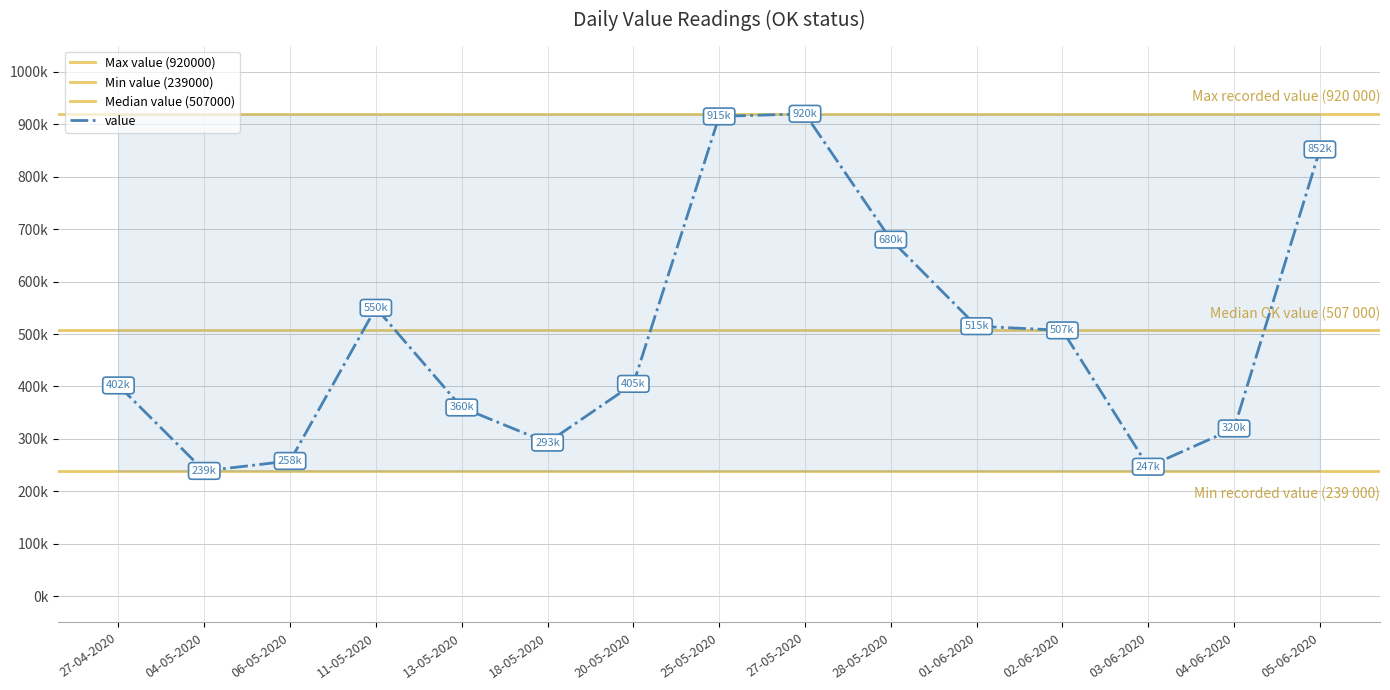

How many lines are shown in the chart?

1